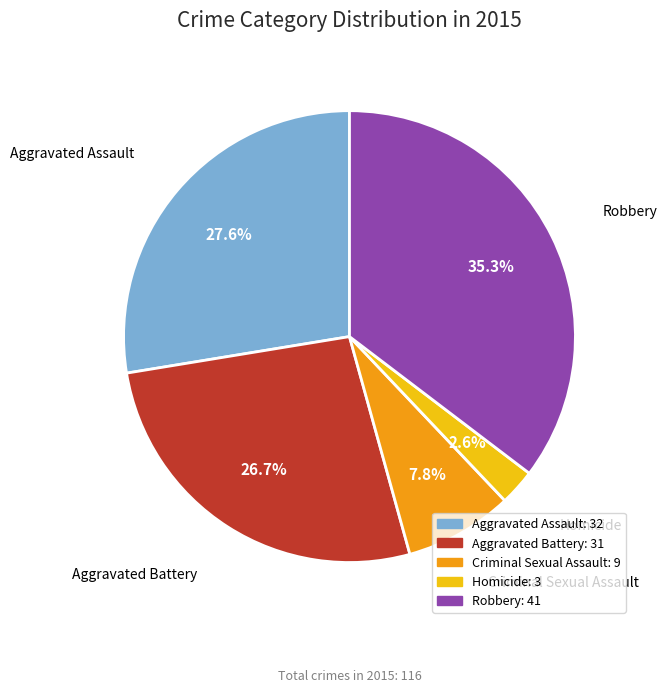

Which category has the smallest portion of the pie?

Homicide